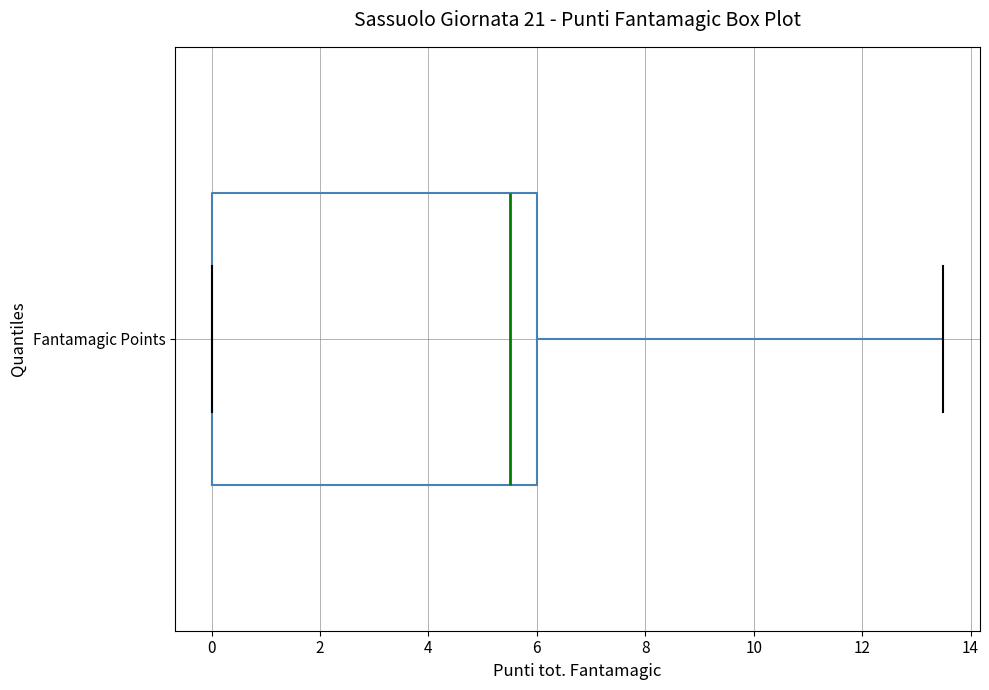

Transcribe this box plot: give where the median line is, the range the box spans, and where the two whiskers end, as read against the x-axis. The values are not printed on the chart, so give them approximately, as read against the axis.

median 5.6, box 0.0 to 6.0, whiskers 0.0 to 13.6